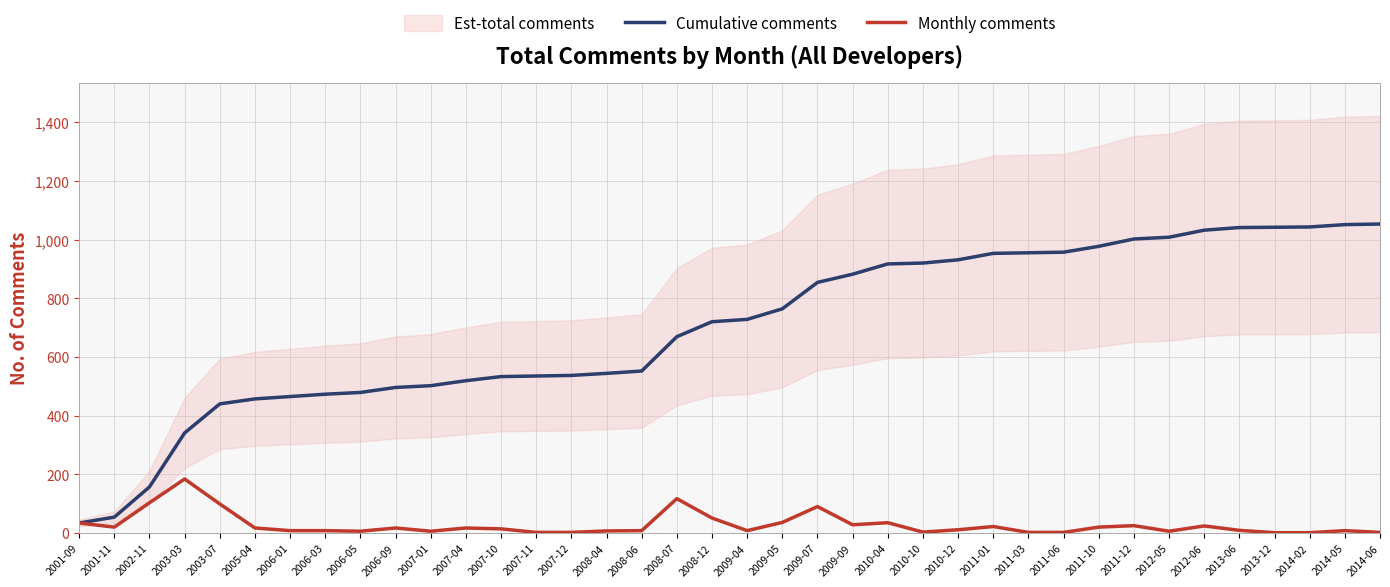

Reading left to right, extract all data points from this chart.

Cumulative comments: 2001-09=34	2001-11=54	2002-11=157	2003-03=341	2003-07=440	2005-04=457	2006-01=465	2006-03=473	2006-05=479	2006-09=496	2007-01=502	2007-04=519	2007-10=533	2007-11=535	2007-12=537	2008-04=544	2008-06=552	2008-07=669	2008-12=720	2009-04=728	2009-05=764	2009-07=854	2009-09=882	2010-04=917	2010-10=920	2010-12=931	2011-01=953	2011-03=955	2011-06=957	2011-10=977	2011-12=1002	2012-05=1008	2012-06=1032	2013-06=1041	2013-12=1042	2014-02=1043	2014-05=1051	2014-06=1053
Monthly comments: 2001-09=34	2001-11=20	2002-11=103	2003-03=184	2003-07=99	2005-04=17	2006-01=8	2006-03=8	2006-05=6	2006-09=17	2007-01=6	2007-04=17	2007-10=14	2007-11=2	2007-12=2	2008-04=7	2008-06=8	2008-07=117	2008-12=51	2009-04=8	2009-05=36	2009-07=90	2009-09=28	2010-04=35	2010-10=3	2010-12=11	2011-01=22	2011-03=2	2011-06=2	2011-10=20	2011-12=25	2012-05=6	2012-06=24	2013-06=9	2013-12=1	2014-02=1	2014-05=8	2014-06=2